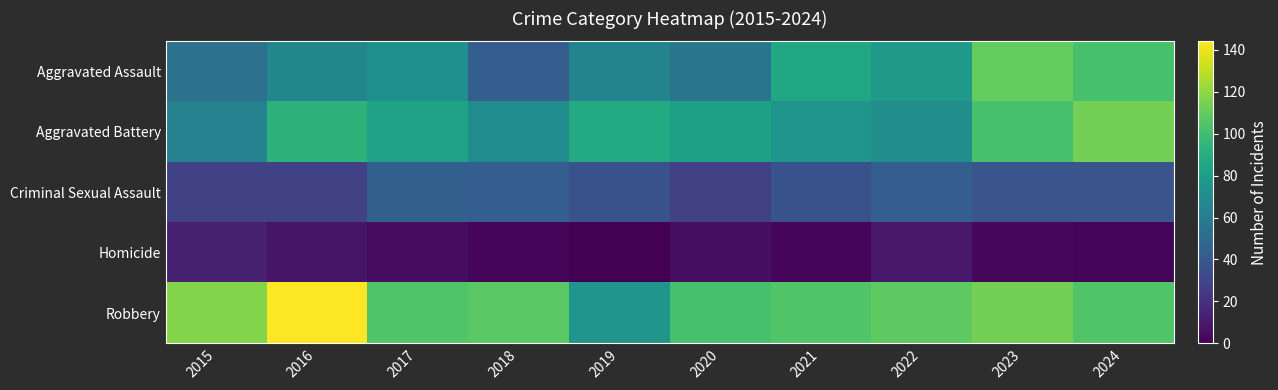

Reading left to right, transcribe all the data shown in this chart.

Aggravated Assault: 2015=54	2016=66	2017=72	2018=43	2019=65	2020=56	2021=86	2022=78	2023=110	2024=102
Aggravated Battery: 2015=64	2016=93	2017=83	2018=70	2019=88	2020=82	2021=75	2022=71	2023=102	2024=114
Criminal Sexual Assault: 2015=28	2016=28	2017=44	2018=43	2019=36	2020=27	2021=36	2022=43	2023=38	2024=38
Homicide: 2015=13	2016=8	2017=5	2018=2	2019=0	2020=6	2021=2	2022=10	2023=3	2024=2
Robbery: 2015=117	2016=144	2017=105	2018=107	2019=75	2020=102	2021=105	2022=108	2023=114	2024=105